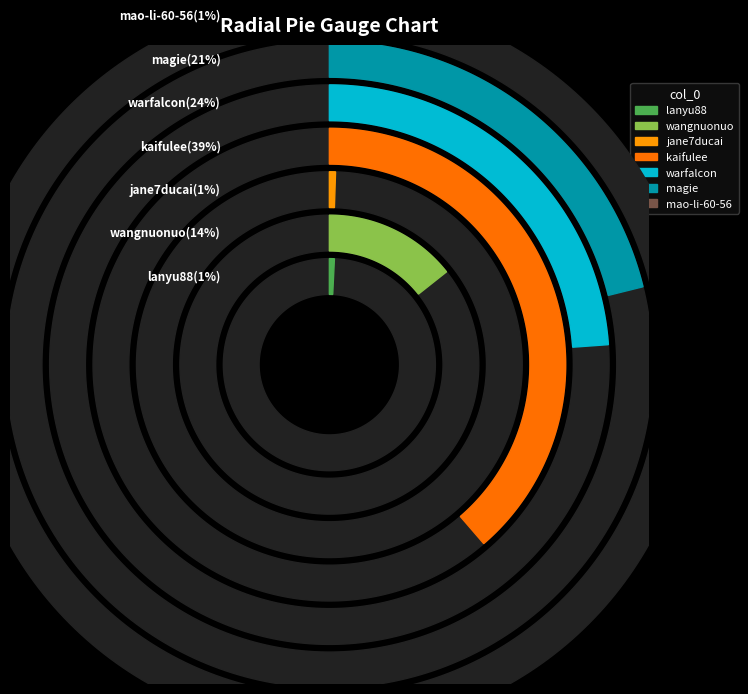

Which slice is the largest?

kaifulee